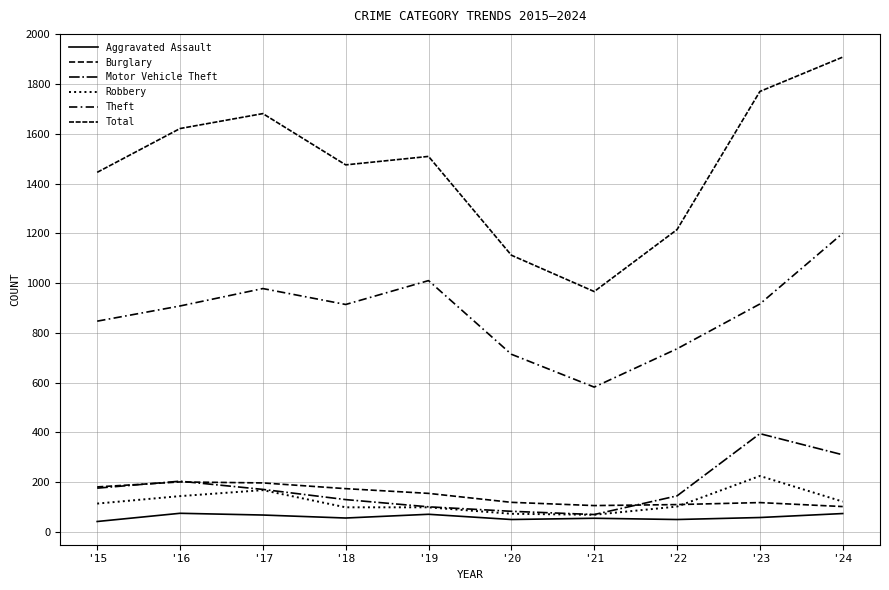

True or false: Total and Burglary cross at least once.

False